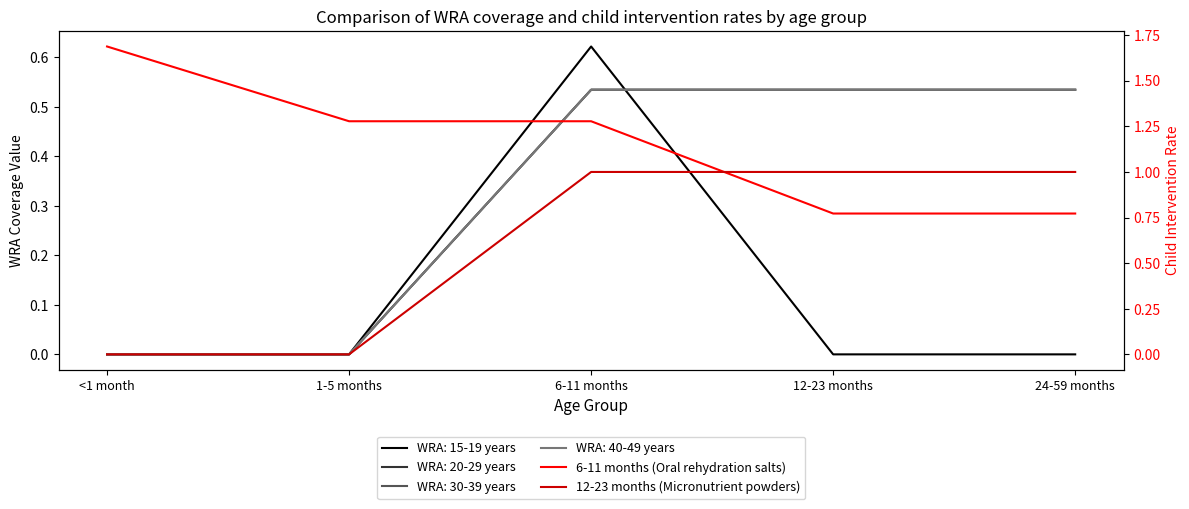

What is the average value of the 6-11 months (Oral rehydration salts) series?

1.2